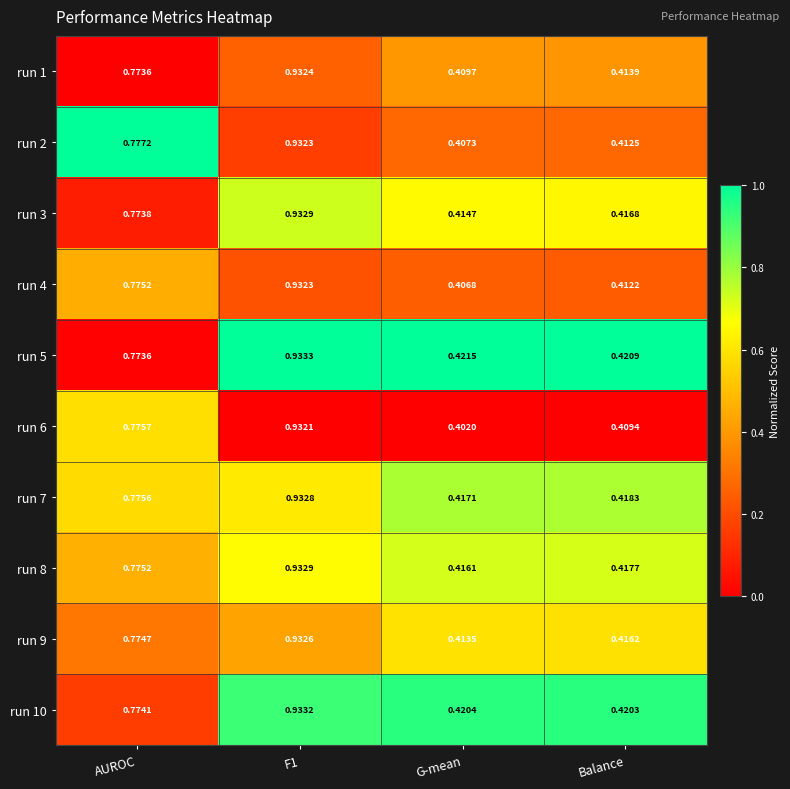

Which series has the largest range (max minus min)?

run 6